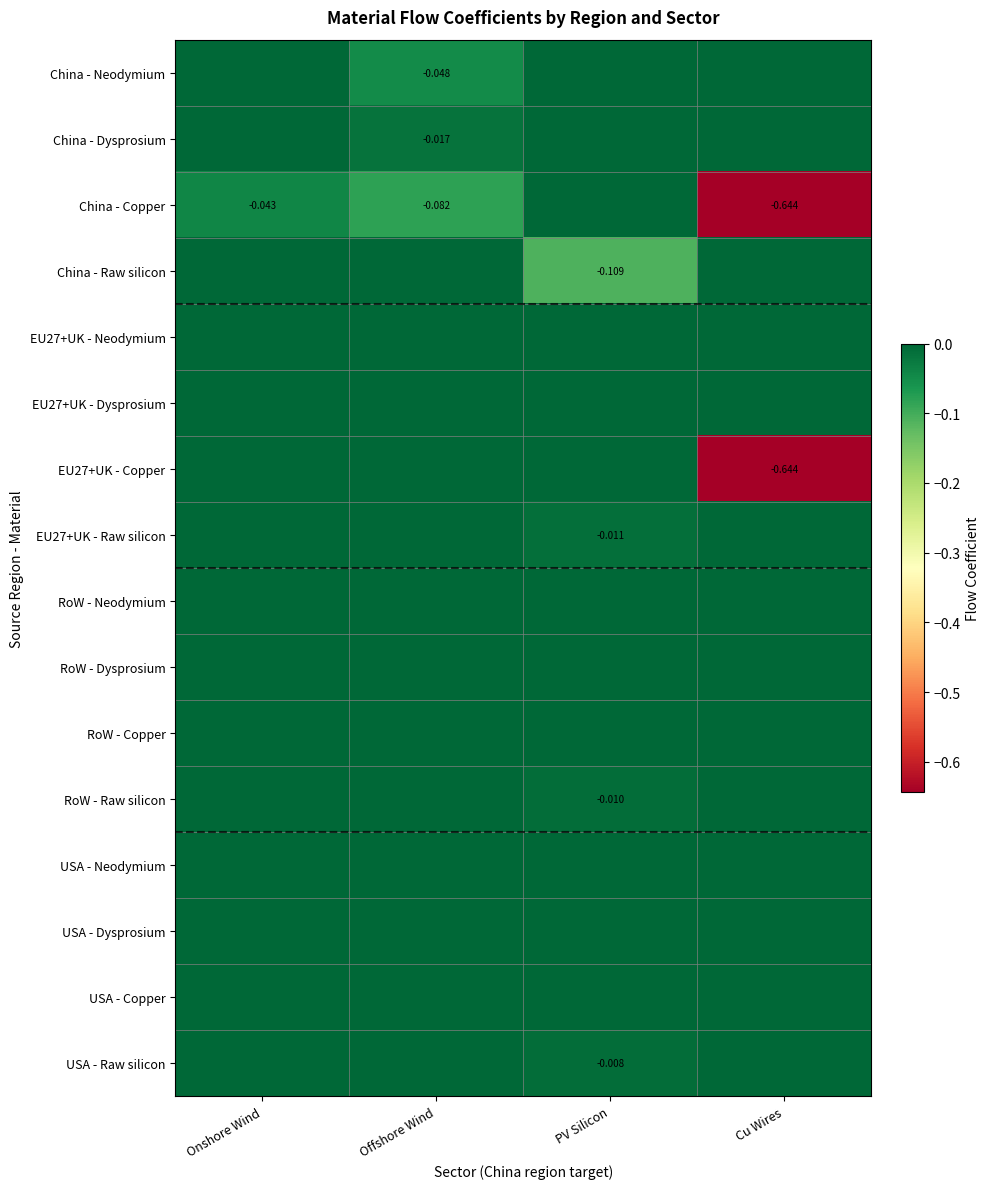

Which series has the largest range (max minus min)?

China - Copper